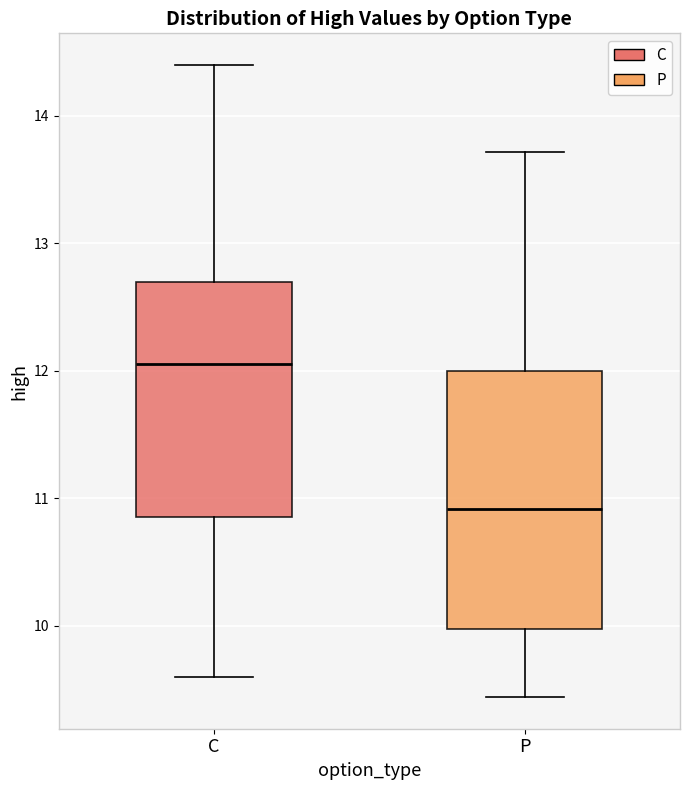

Which box is the tallest, from its lower edge to its upper edge?

P